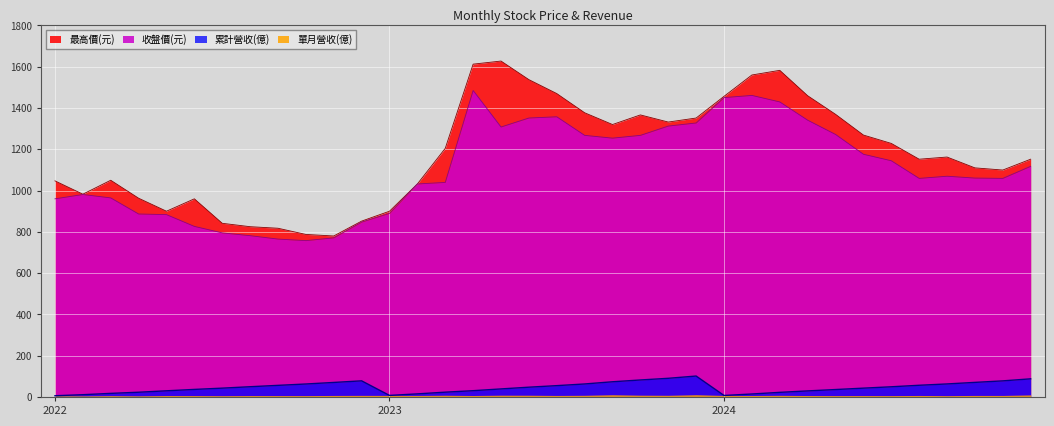

How many lines are shown in the chart?

4